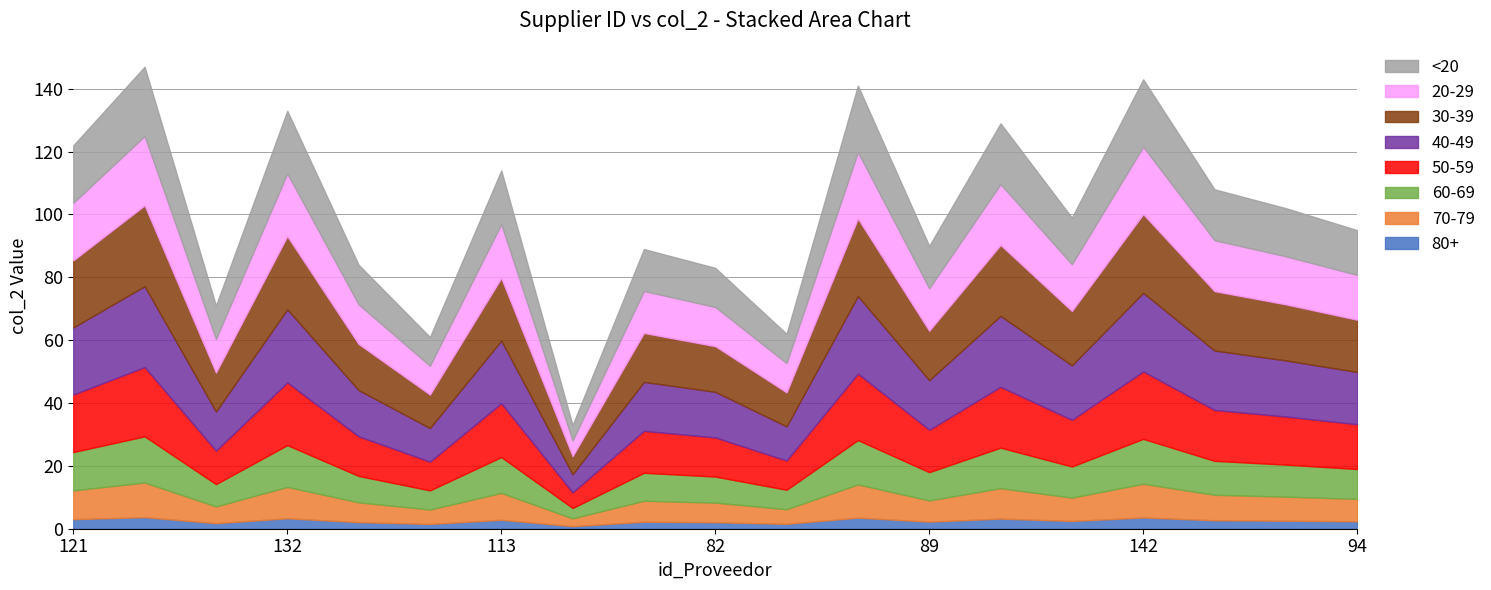

How many values are below 99?

9